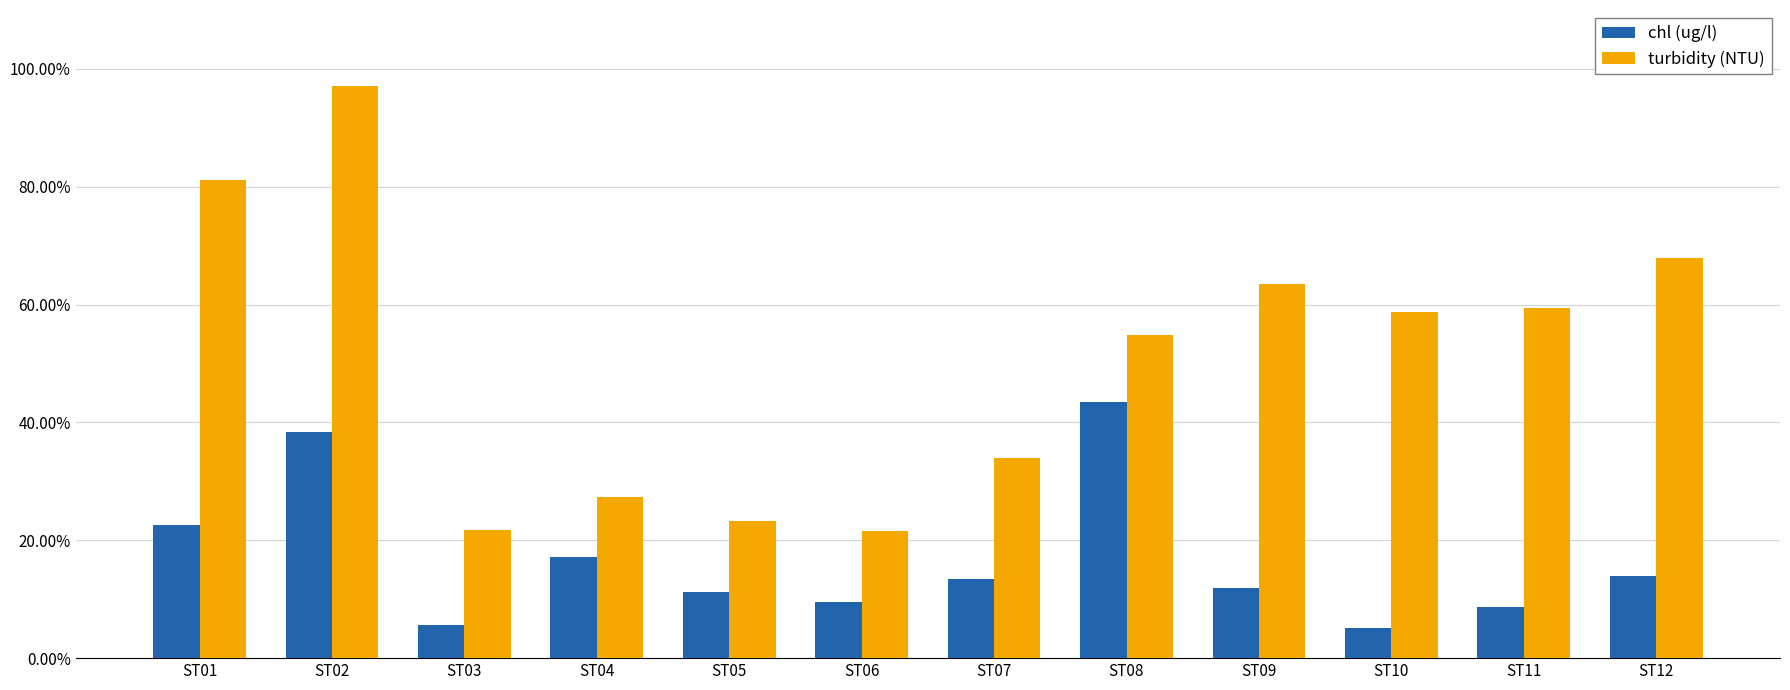

Reading right to left, extract all data points from this chart.

chl (ug/l): ST12=0.1	ST11=0.1	ST10=0.1	ST09=0.1	ST08=0.4	ST07=0.1	ST06=0.1	ST05=0.1	ST04=0.2	ST03=0.1	ST02=0.4	ST01=0.2
turbidity (NTU): ST12=0.7	ST11=0.6	ST10=0.6	ST09=0.6	ST08=0.5	ST07=0.3	ST06=0.2	ST05=0.2	ST04=0.3	ST03=0.2	ST02=1.0	ST01=0.8